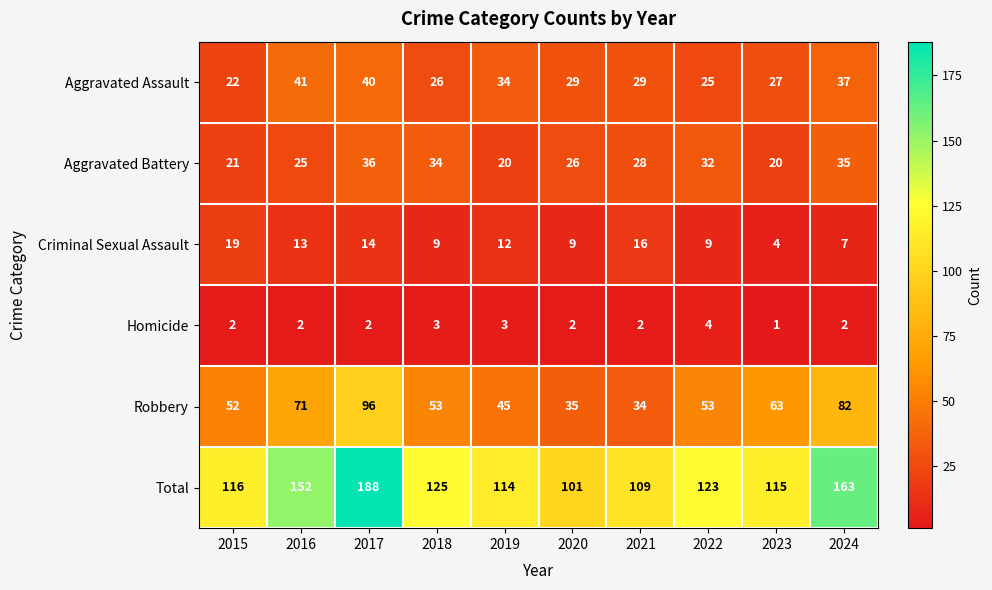

What is the total value across all series at 2018?

250